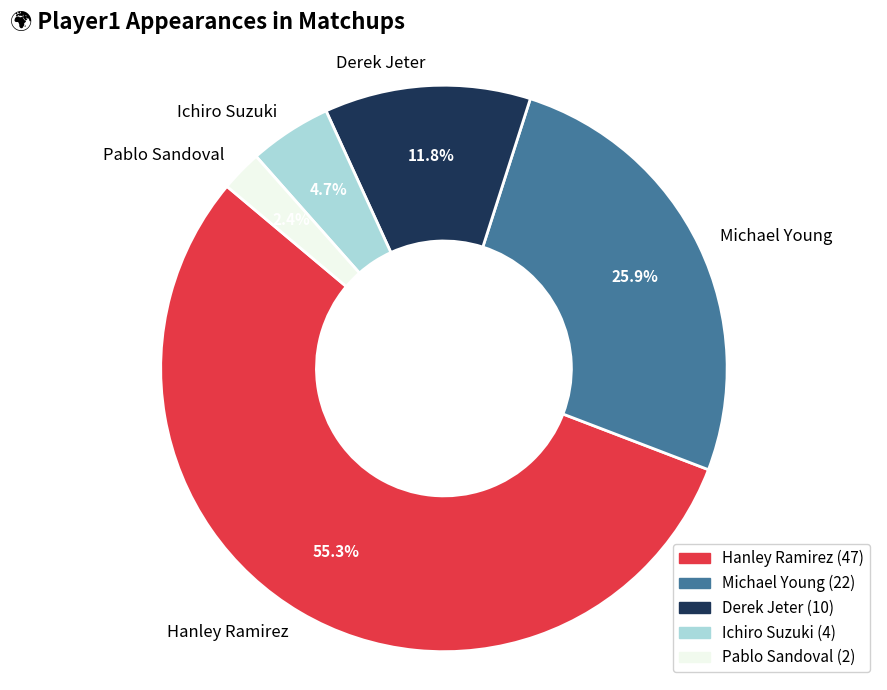

Rank the categories by value from lowest to highest.

Pablo Sandoval, Ichiro Suzuki, Derek Jeter, Michael Young, Hanley Ramirez